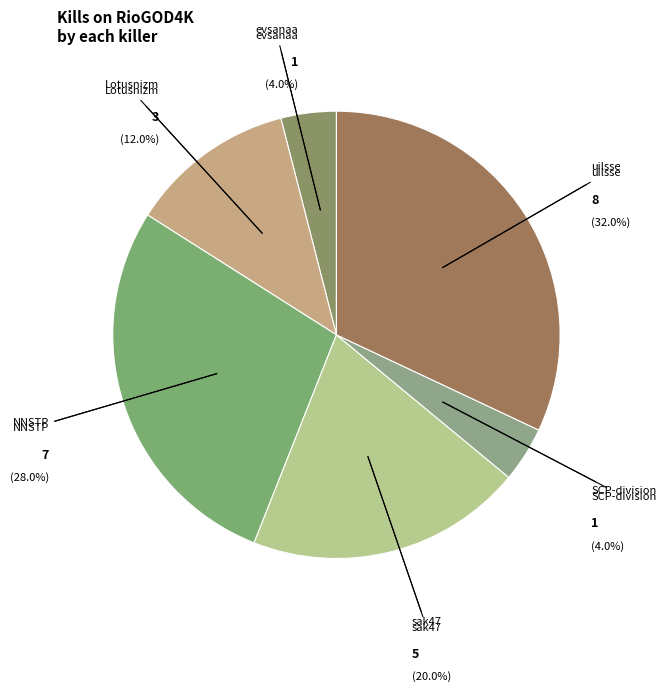

What is the largest slice in the pie chart?

uilsse